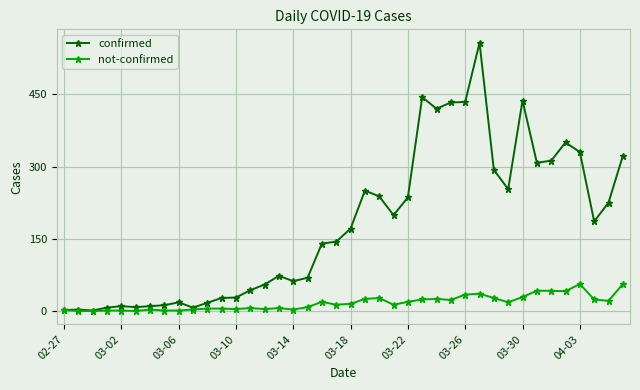

Rank the series by their average value, from lowest to highest.

not-confirmed, confirmed